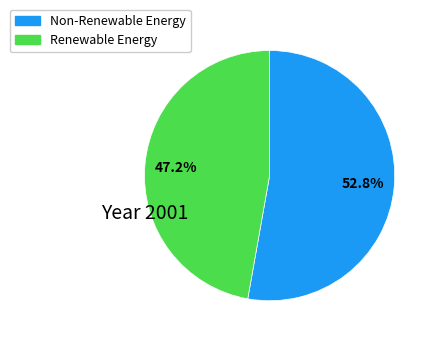

Is there a majority slice in this chart?

Yes